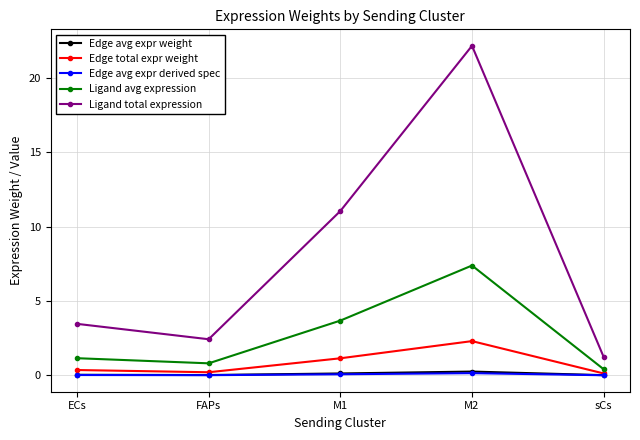

What value does the Ligand avg expression series have at FAPs?

0.8